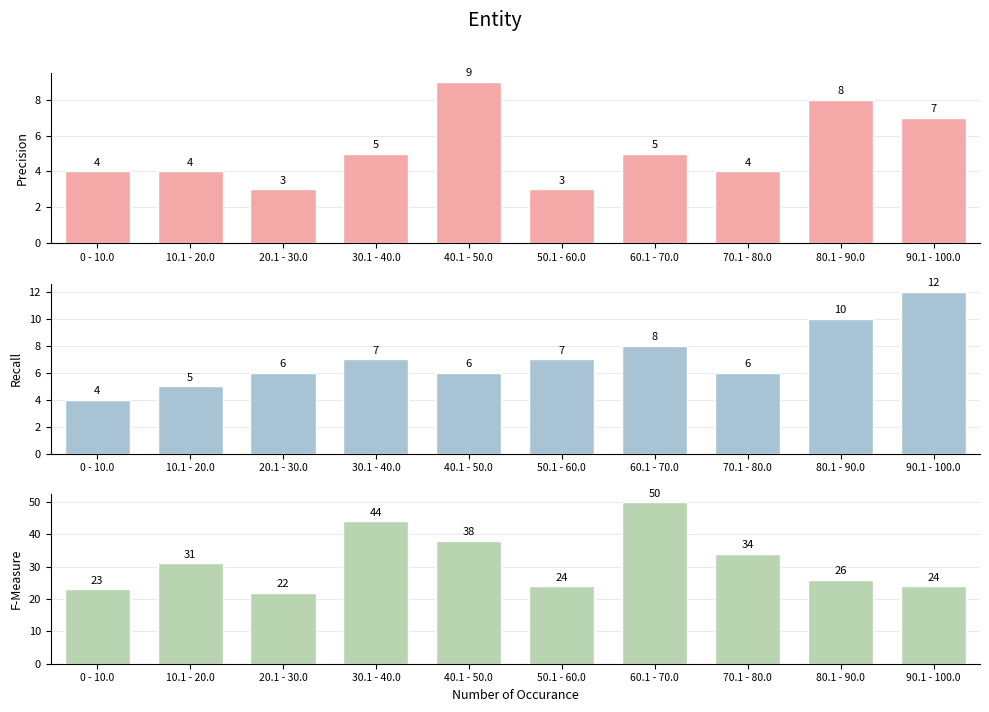

List the labels in order of Recall value, smallest first.

0 - 10.0, 10.1 - 20.0, 20.1 - 30.0, 40.1 - 50.0, 70.1 - 80.0, 30.1 - 40.0, 50.1 - 60.0, 60.1 - 70.0, 80.1 - 90.0, 90.1 - 100.0